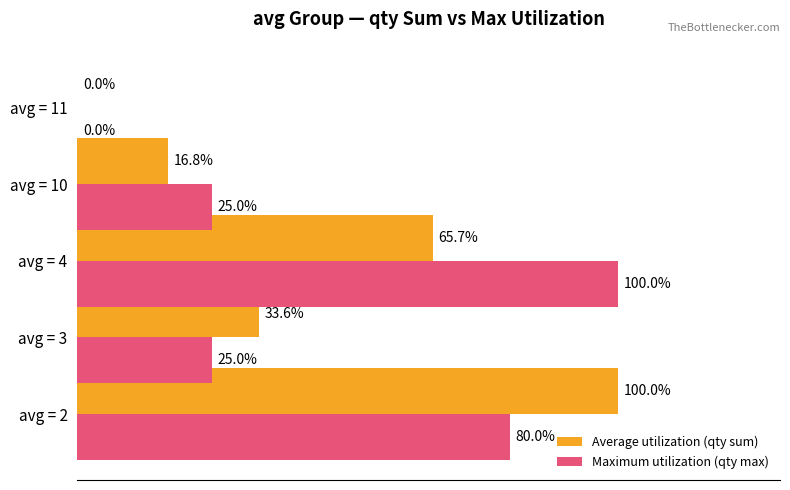

What are all the series names shown in the legend?

Average utilization (qty sum), Maximum utilization (qty max)